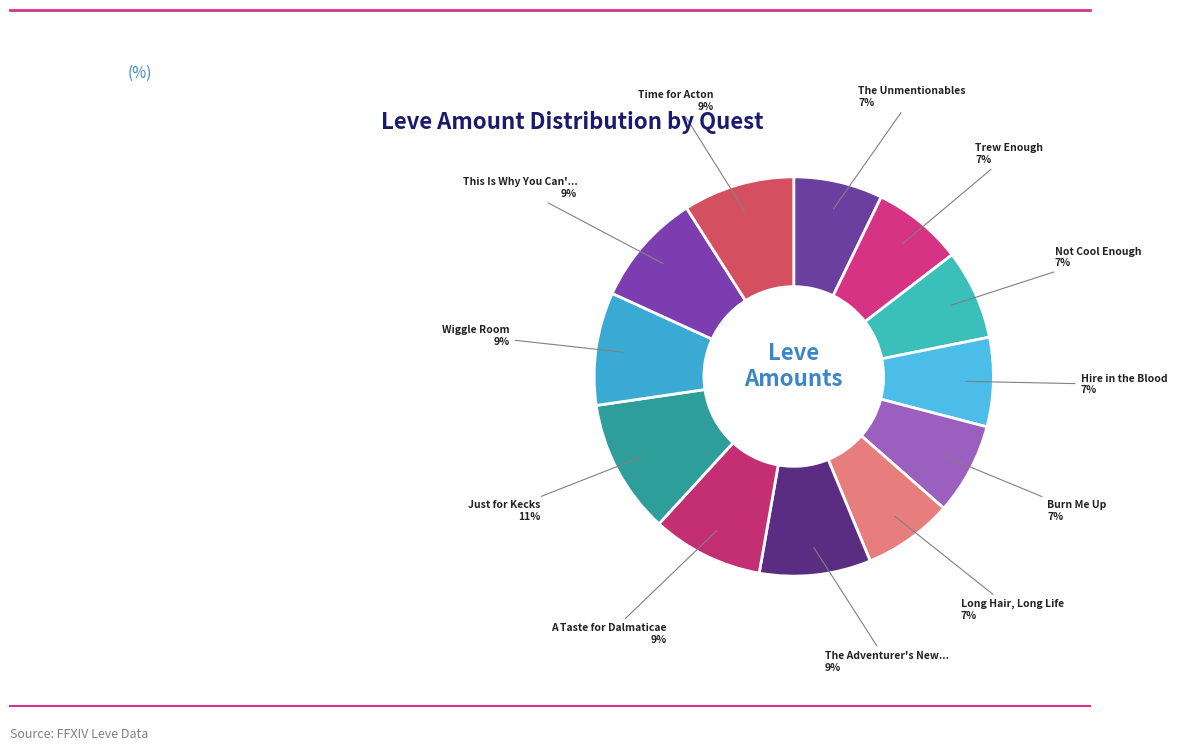

Is there a majority slice in this chart?

No